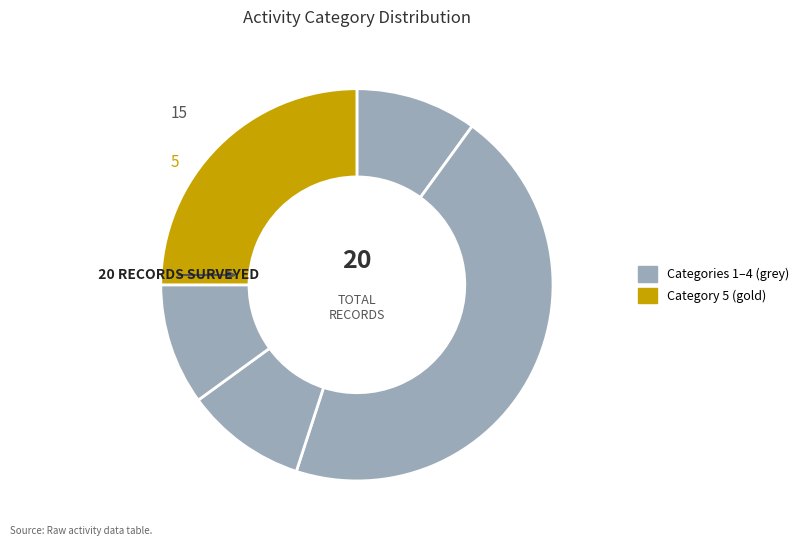

How many slices are in this pie chart?

5